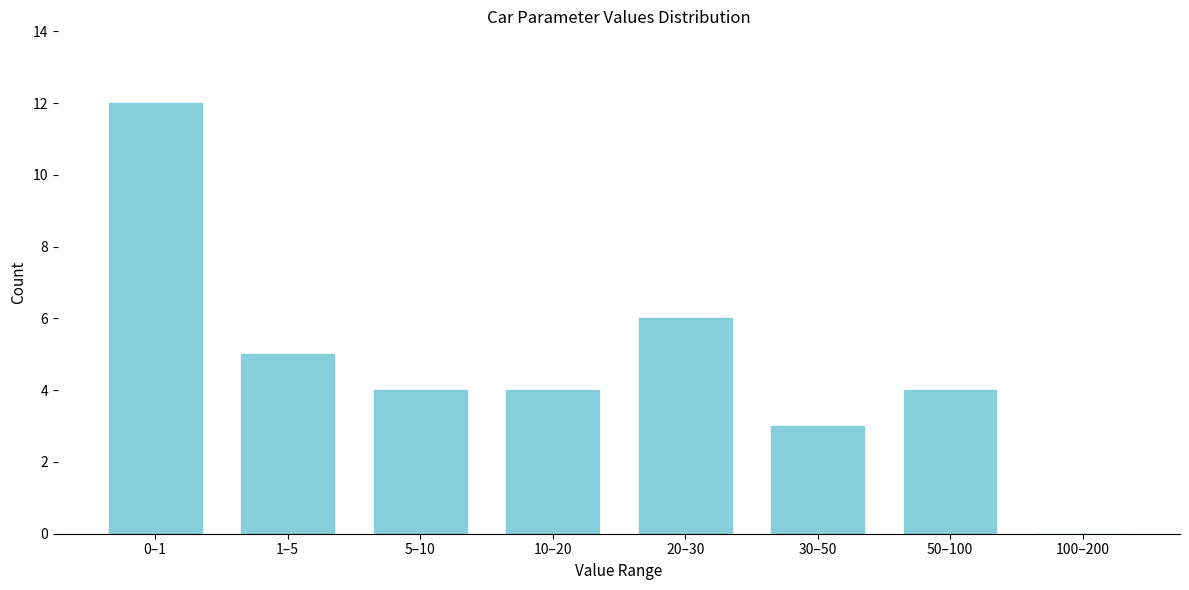

Reading right to left, list all the values displayed in this chart.

100–200=0	50–100=4	30–50=3	20–30=6	10–20=4	5–10=4	1–5=5	0–1=12